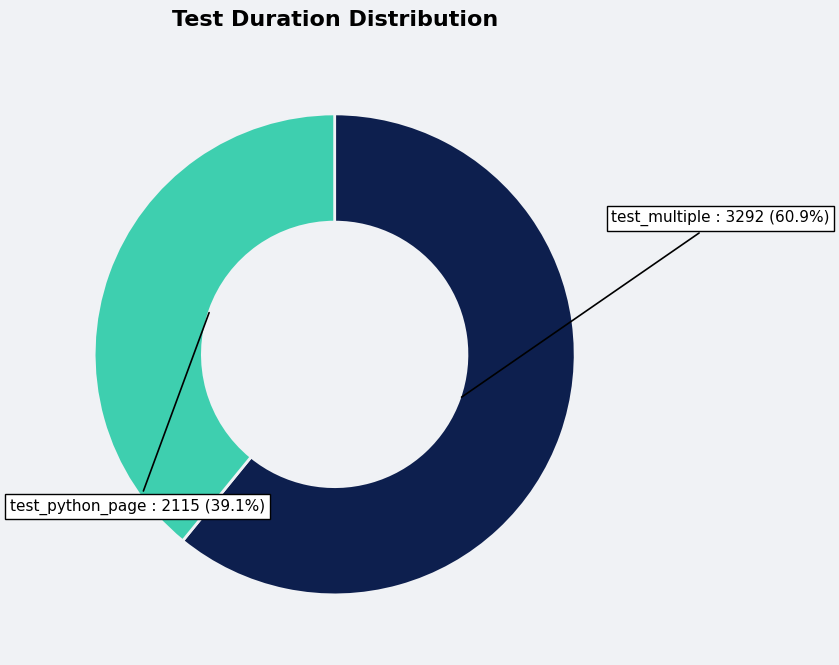

Is there any slice that represents more than half of the pie?

Yes